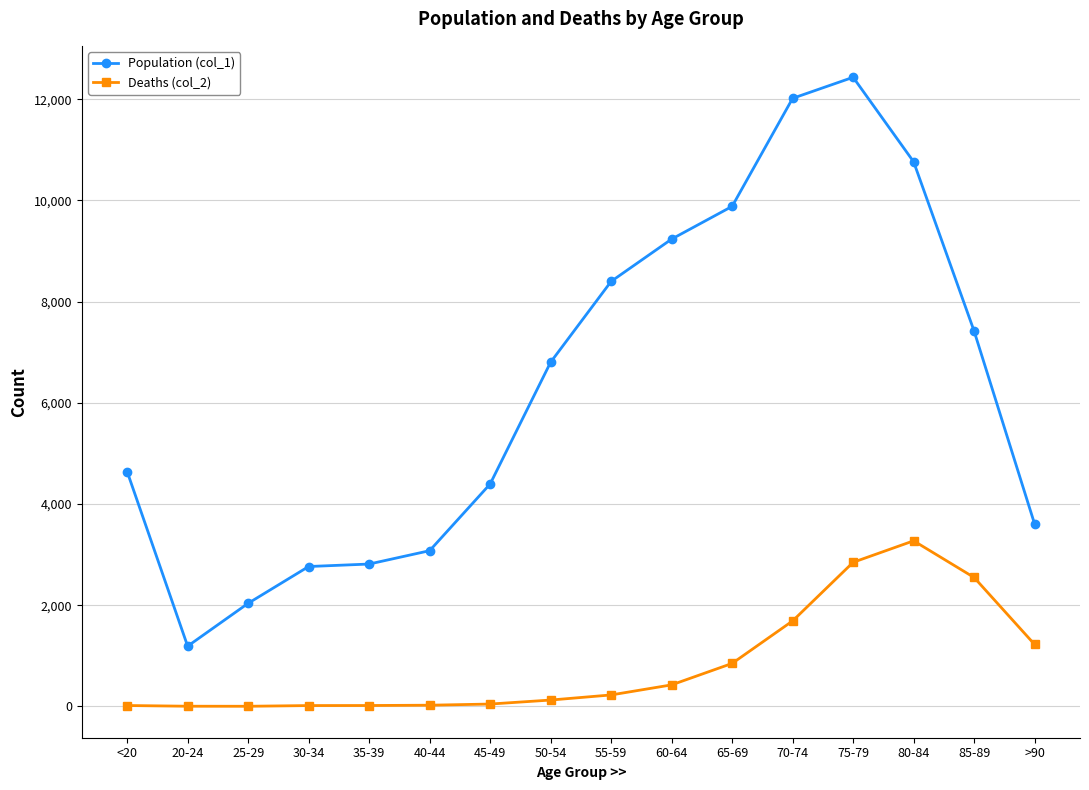

List the series in order of their peak value, highest first.

Population (col_1), Deaths (col_2)